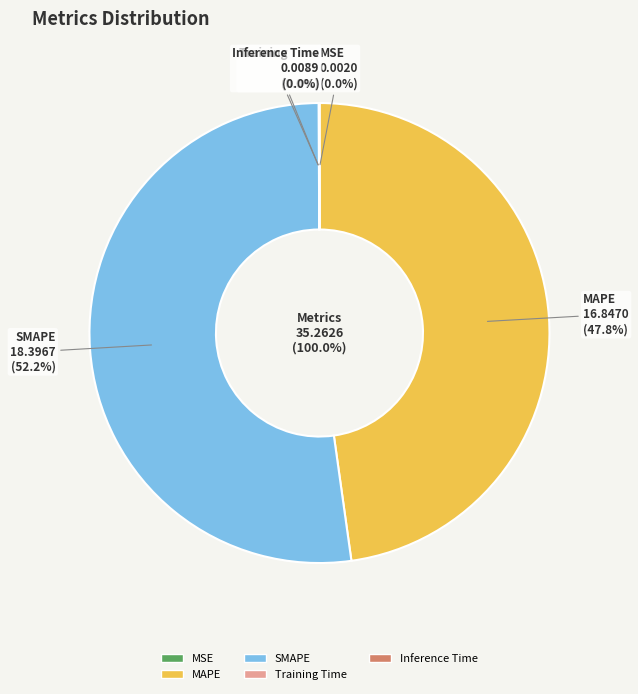

To the nearest percent, what is the average slice percentage?

20%